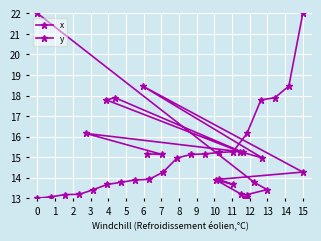

What is the value of the y point at the 16th from the left?

16.2